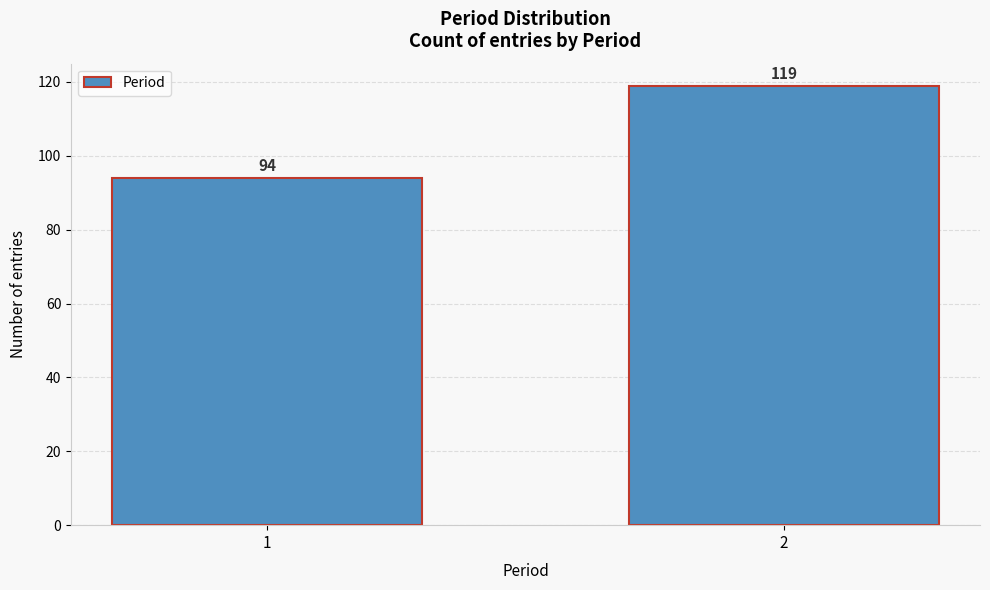

Reading right to left, extract all data points from this chart.

119	94